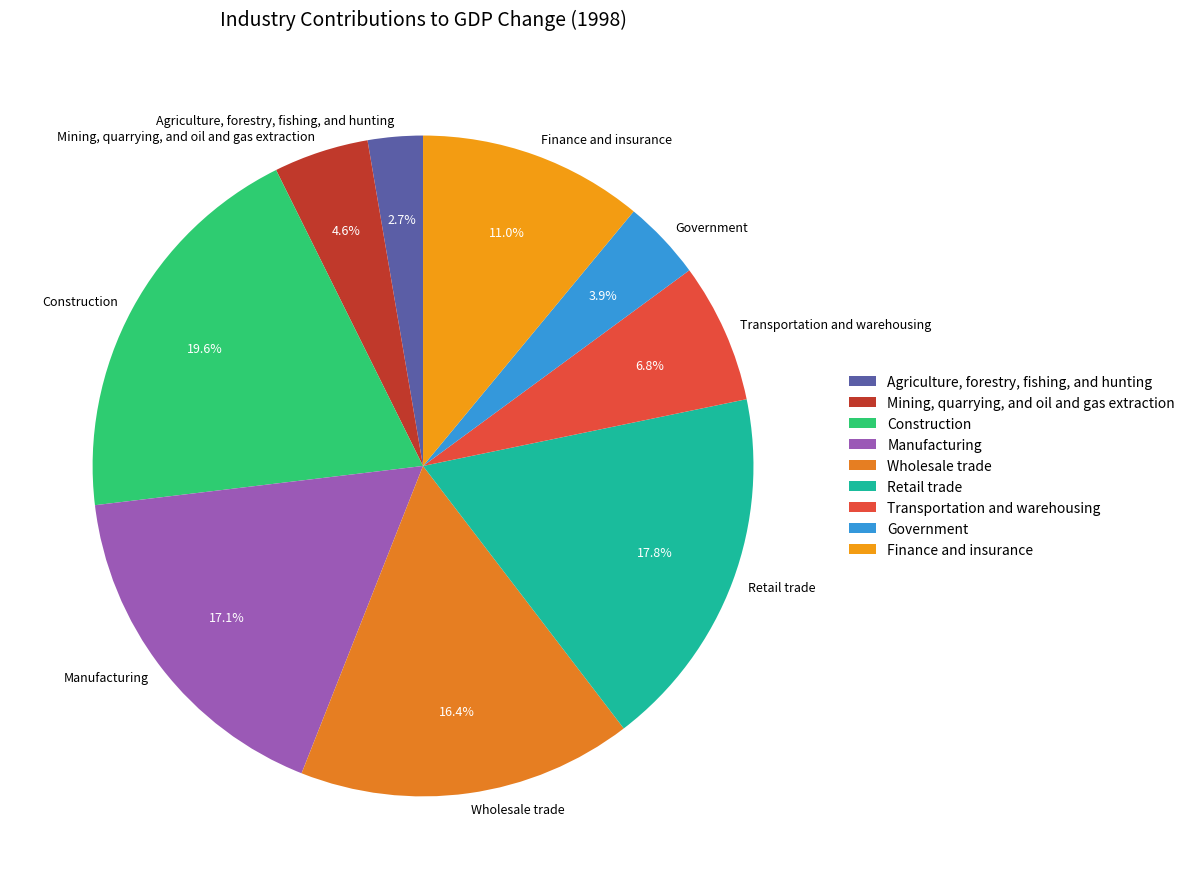

Which category has the smallest portion of the pie?

Agriculture, forestry, fishing, and hunting